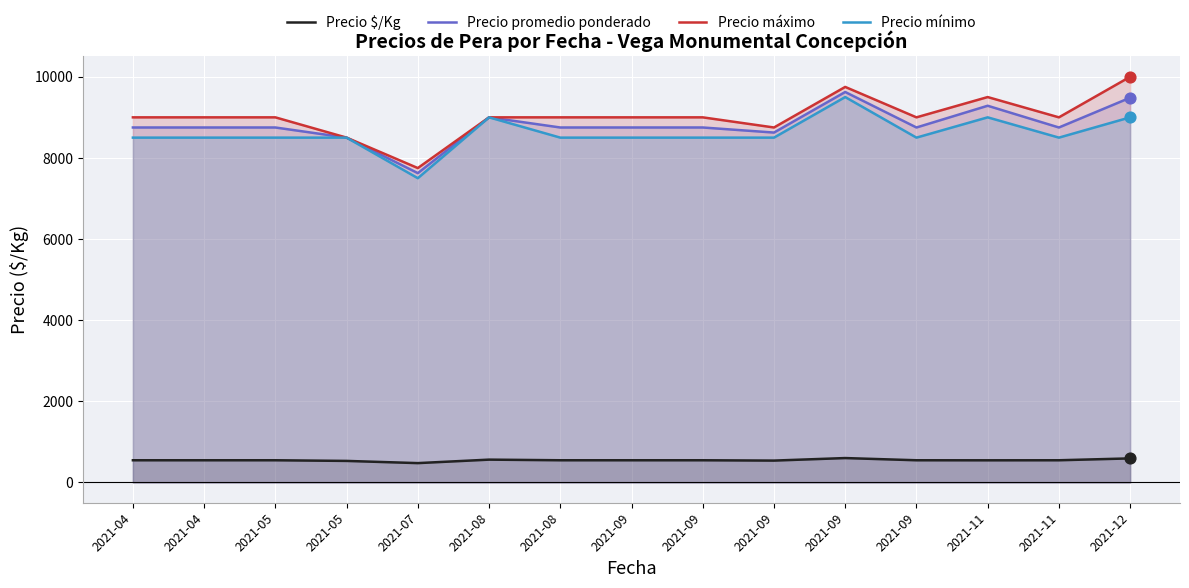

Which series contains the lowest Y value?

Precio $/Kg